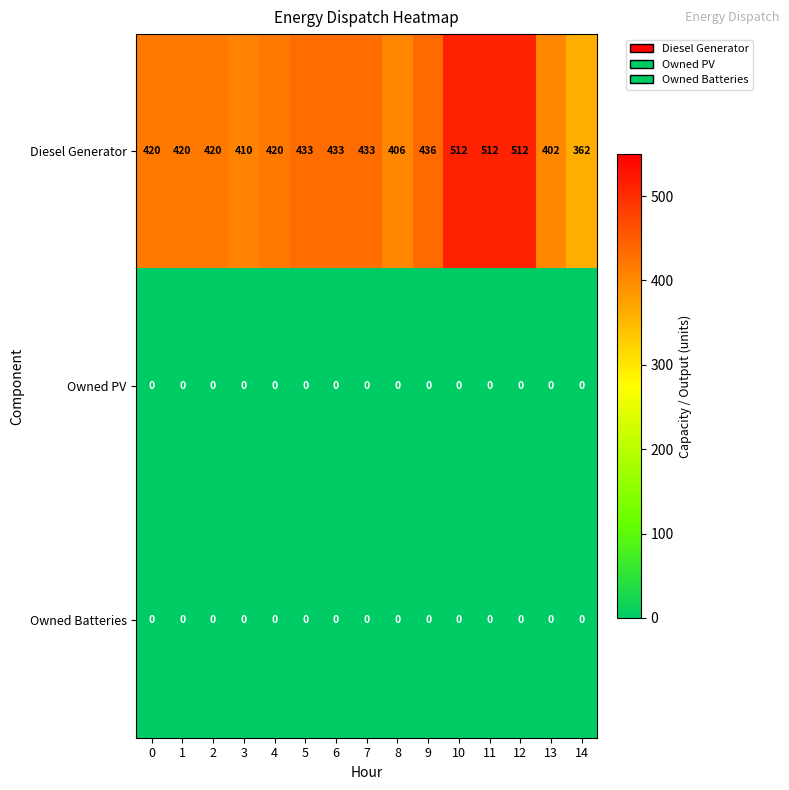

At how many categories does at least one series exceed 425?

7